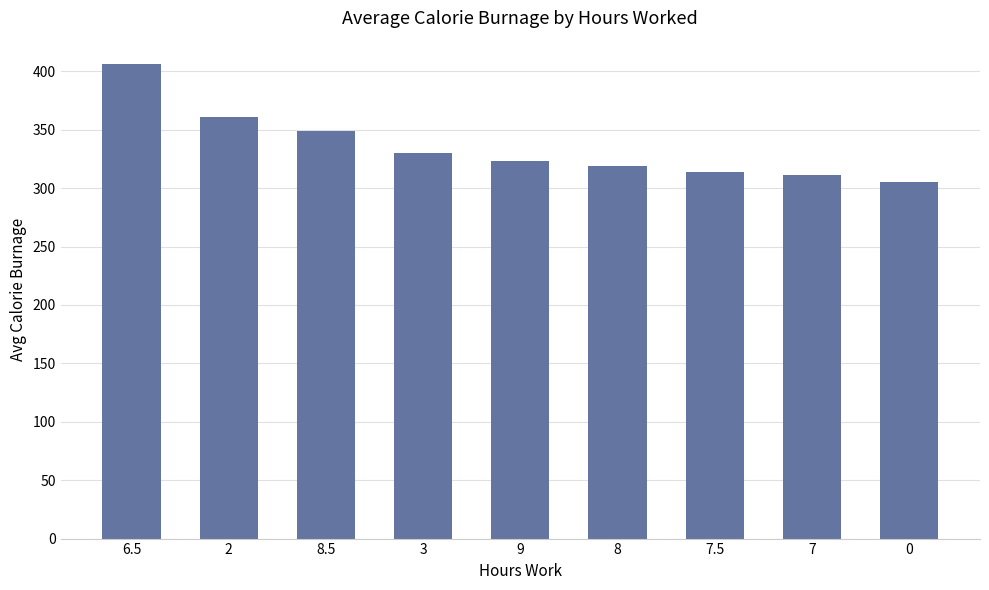

What is the label of the 1st bar from the left?

6.5